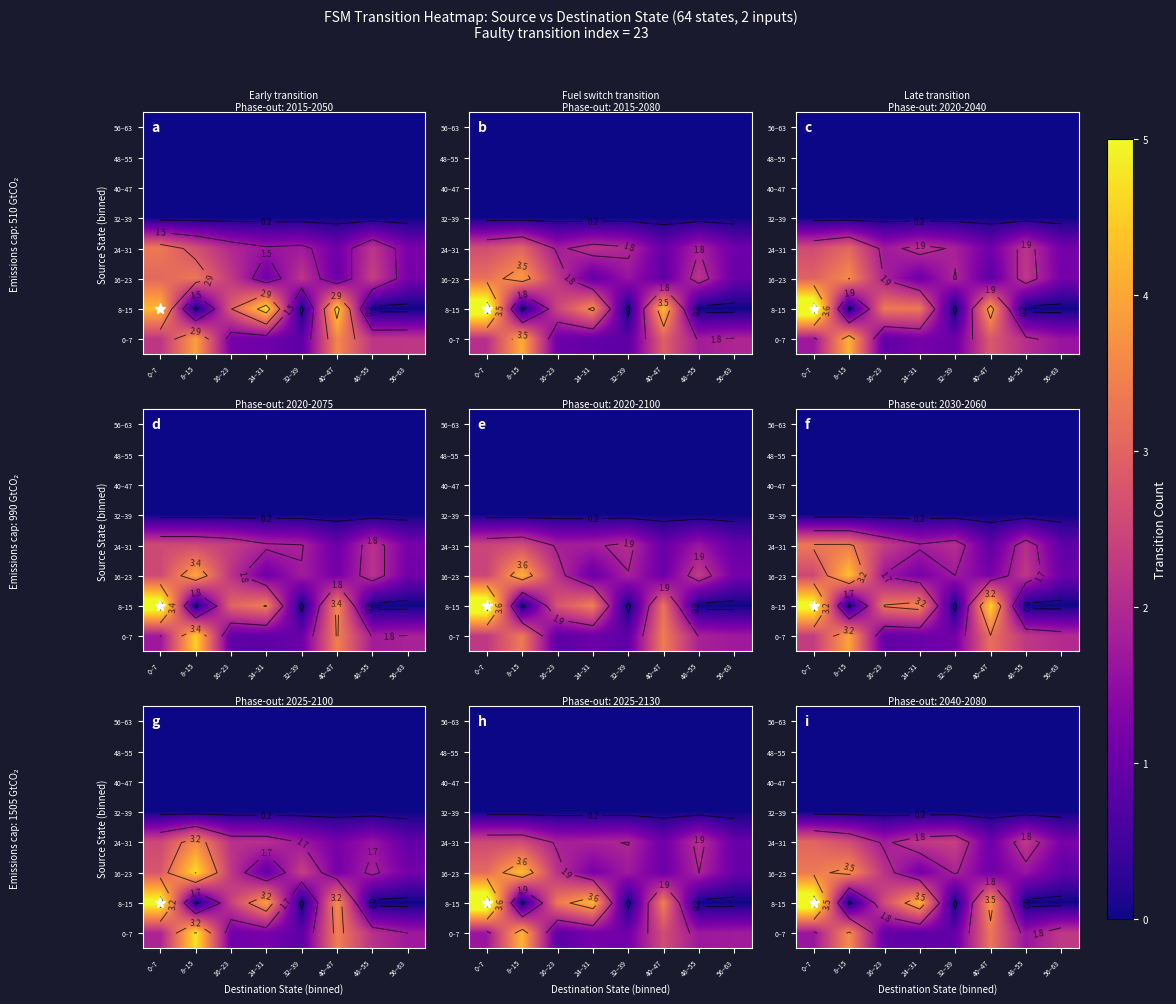

Is it true that 0–7 equals 0.9 at 32–39?

True